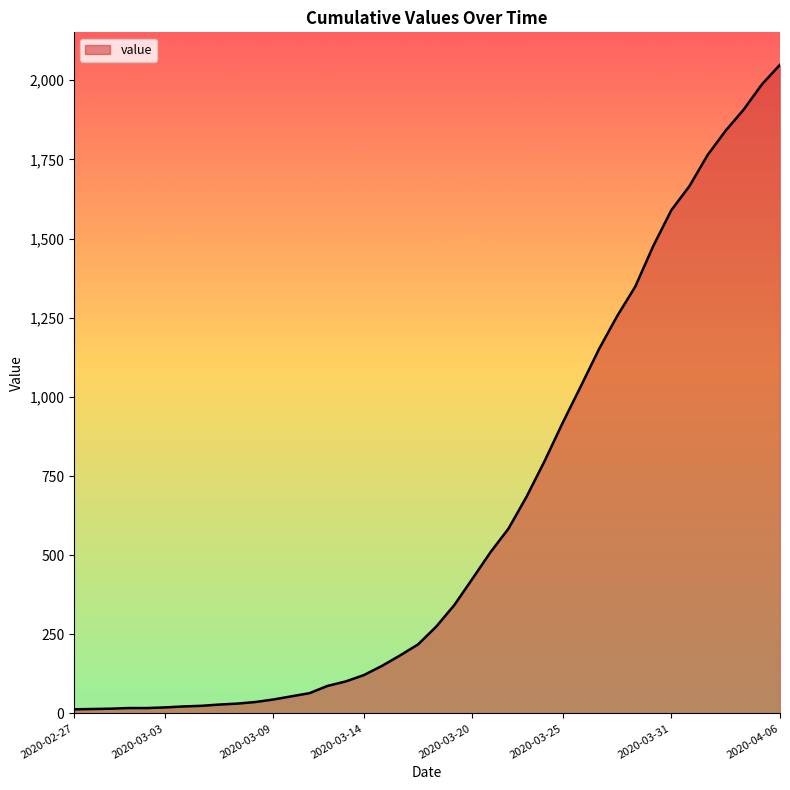

What is the maximum value shown in the chart?

2049